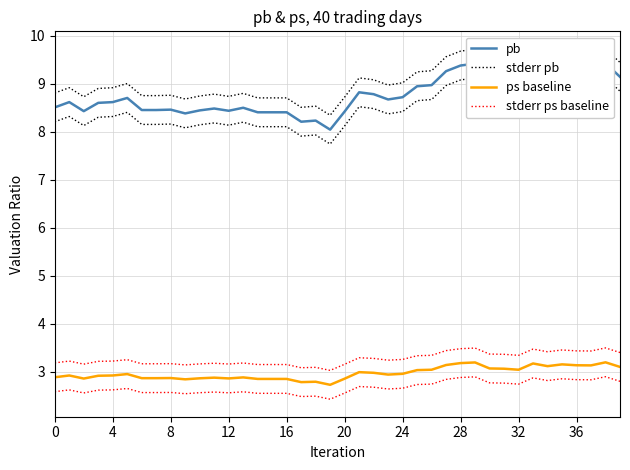

What is the difference between the pb values at 4 and 13?

0.1